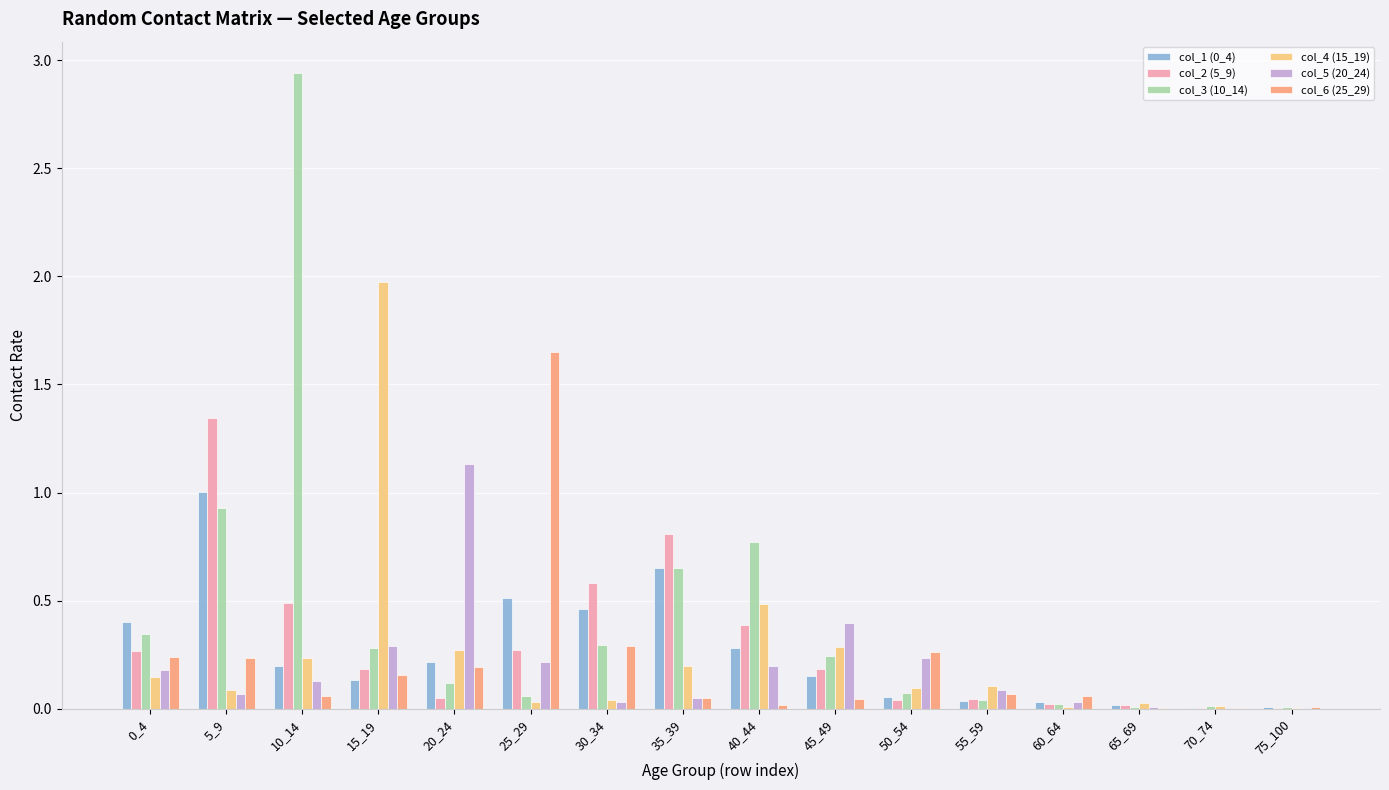

Which series has the largest total across all categories?

col_3 (10_14)